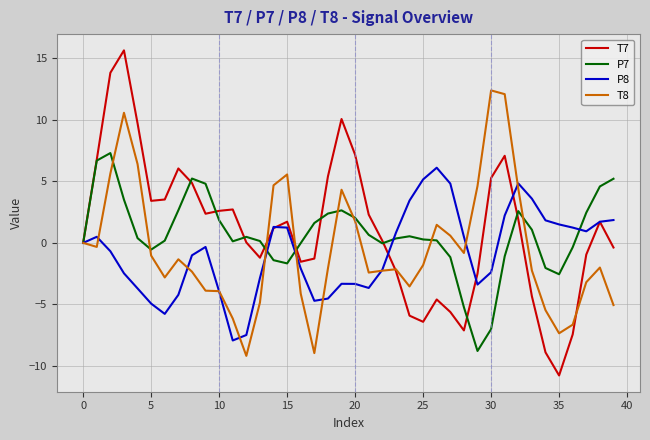

What is the maximum value shown in the chart?

15.6